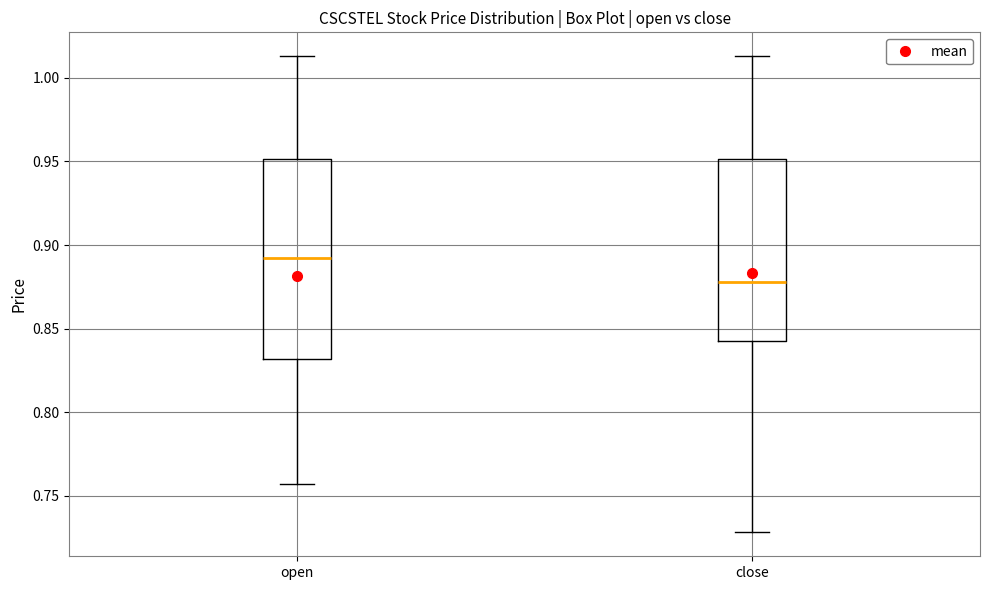

Which box's median line is the lowest?

close